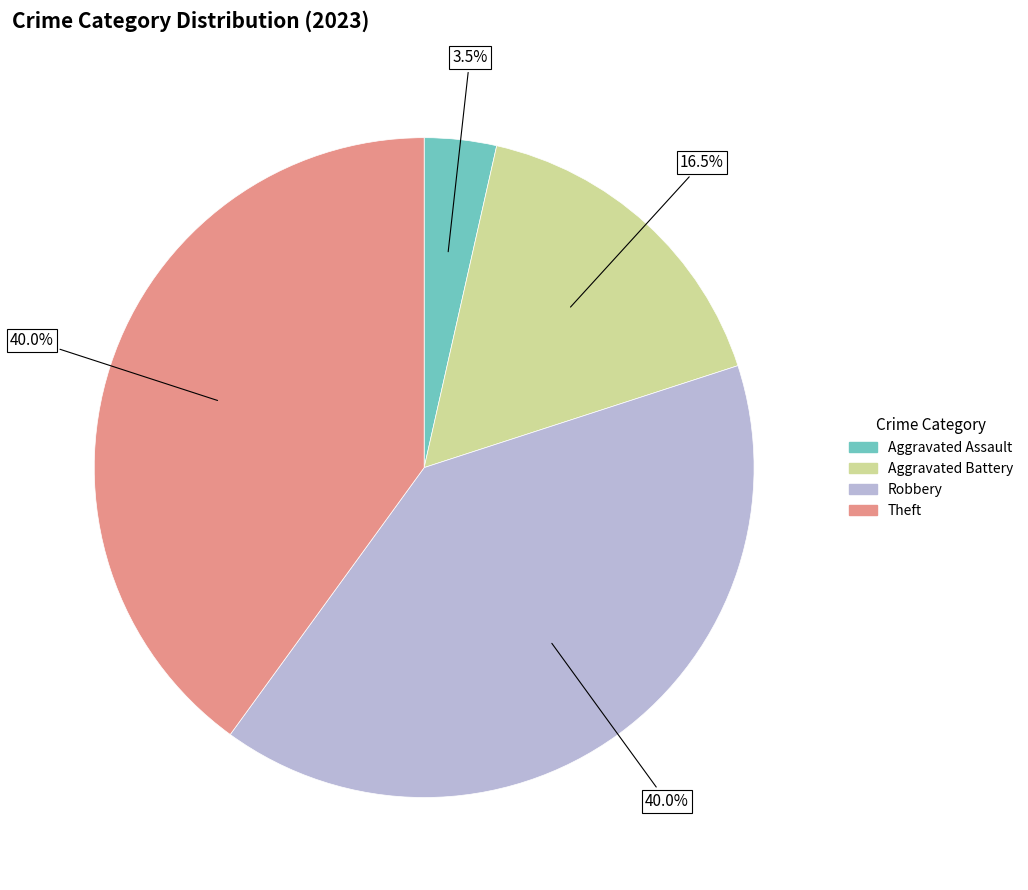

How many slices are in this pie chart?

4